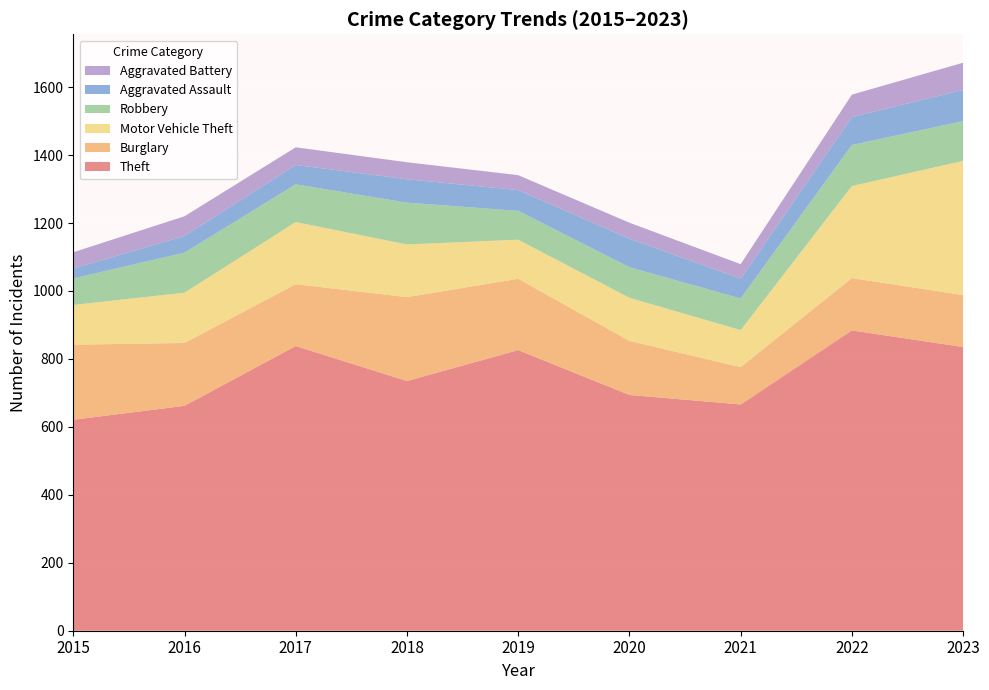

Reading right to left, extract all data points from this chart.

Theft: 835	884	666	694	826	735	838	662	621
Burglary: 153	154	110	159	210	247	182	185	221
Motor Vehicle Theft: 395	271	109	127	115	155	183	148	117
Robbery: 117	121	93	90	85	123	111	118	78
Aggravated Assault: 92	82	58	84	61	69	57	49	29
Aggravated Battery: 80	66	43	47	44	50	52	58	48